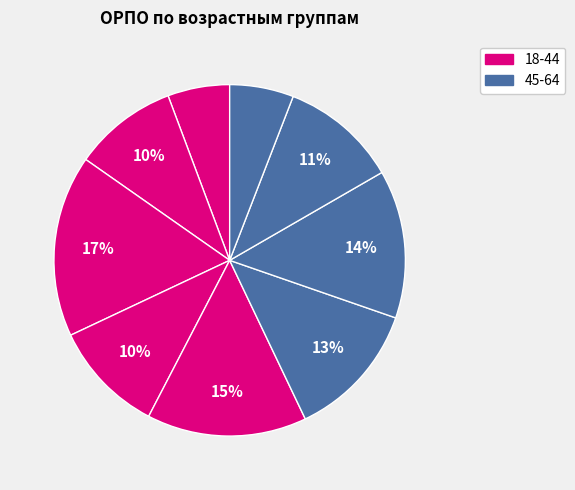

How many segments does this pie chart have?

9